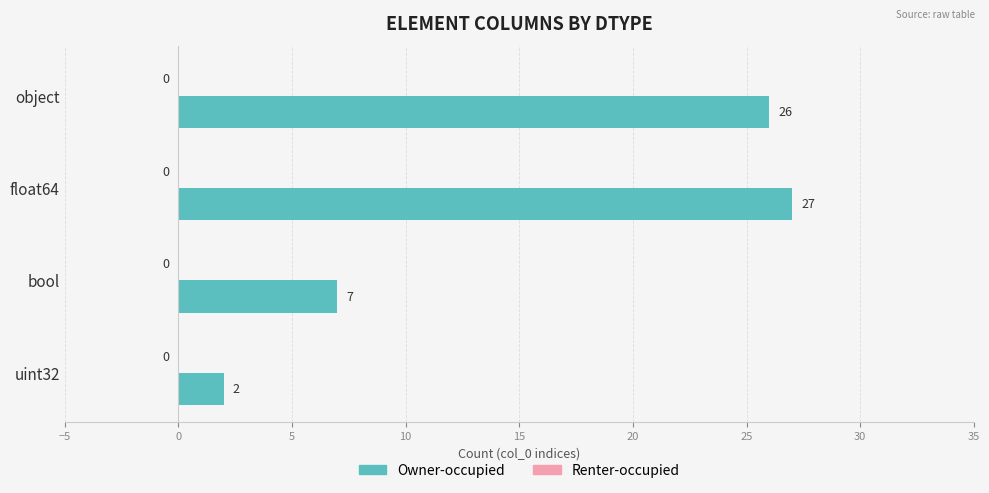

Reading bottom to top, extract all data points from this chart.

uint32=2	bool=7	float64=27	object=26